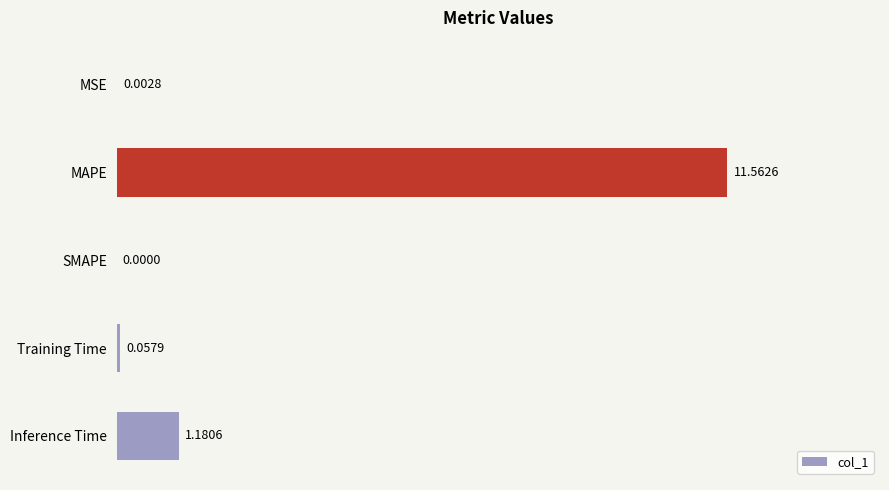

What is the change in value from Training Time to Inference Time?

+1.1